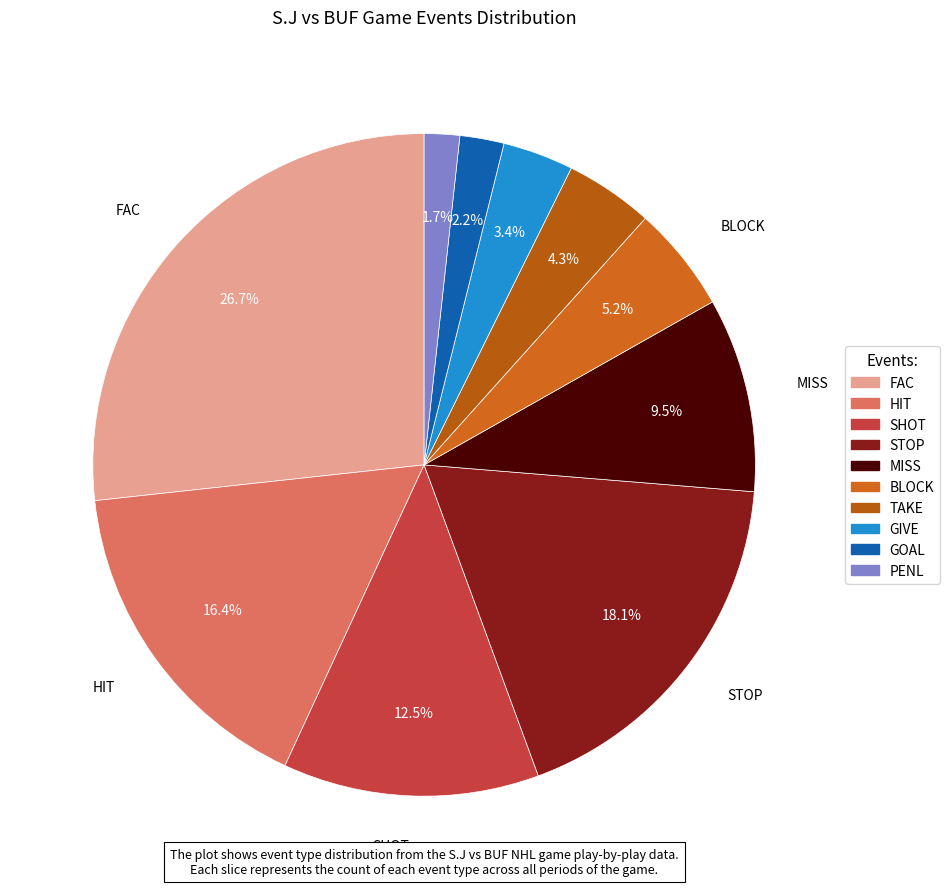

To the nearest percent, what percentage of the pie is TAKE?

4%